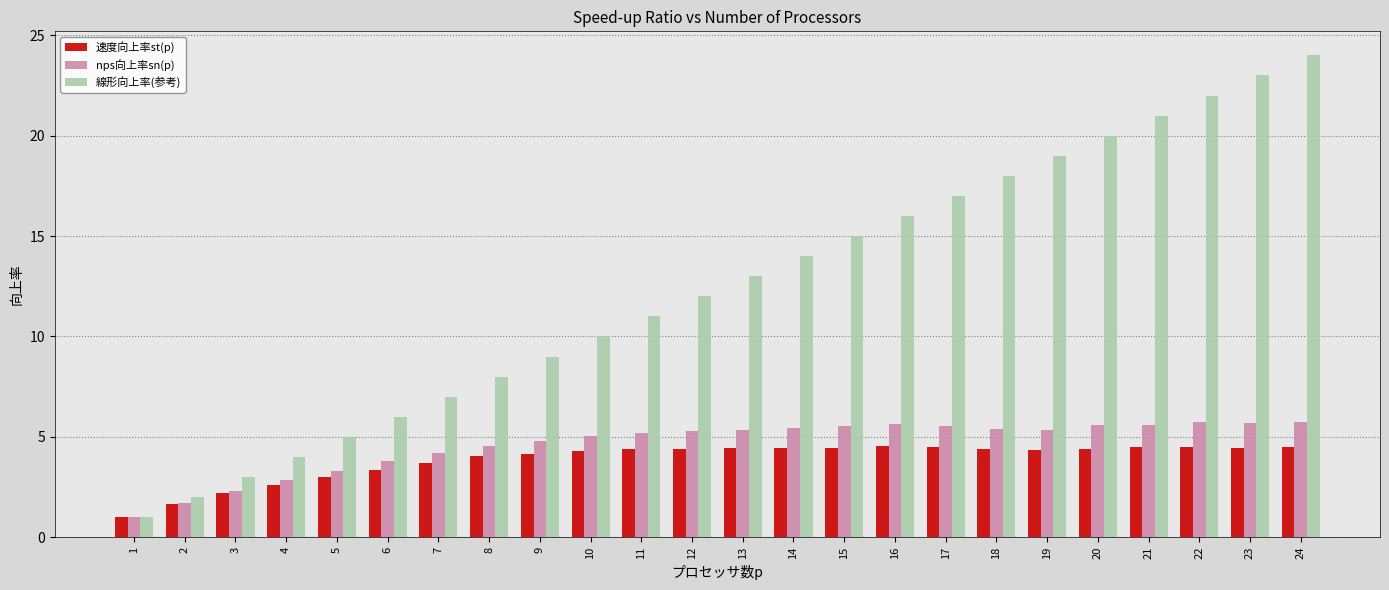

How many bars are there in each group?

3